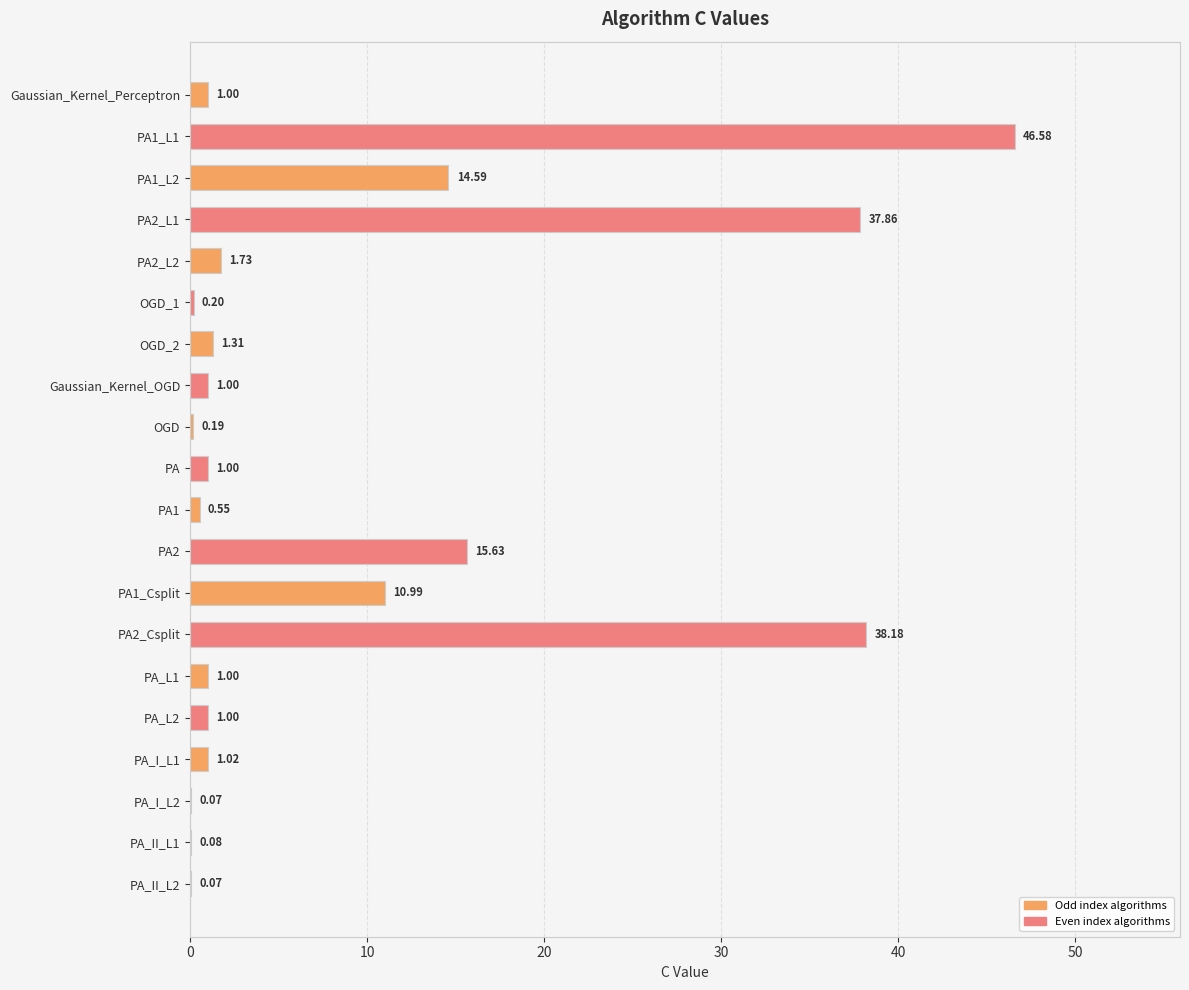

Are the bars horizontal?

Yes